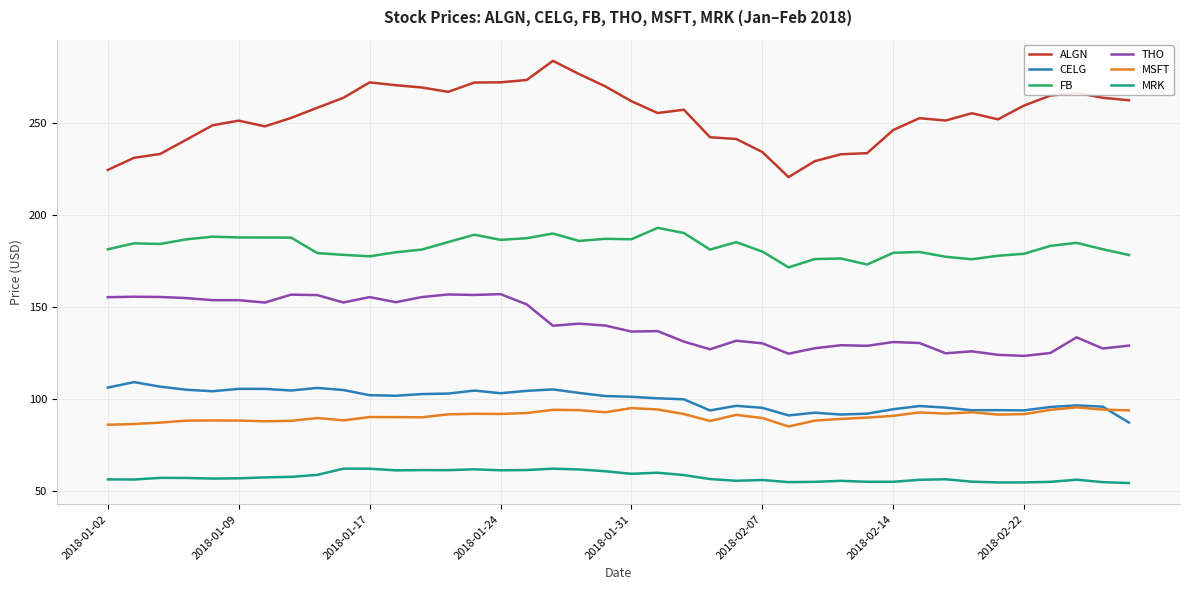

Rank the series by their maximum value, from highest to lowest.

ALGN, FB, THO, CELG, MSFT, MRK